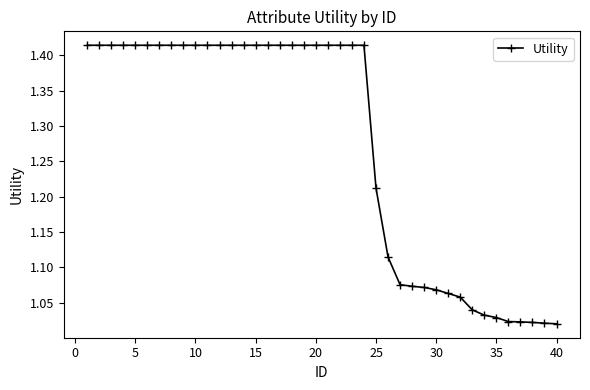

What is the average value?

1.3